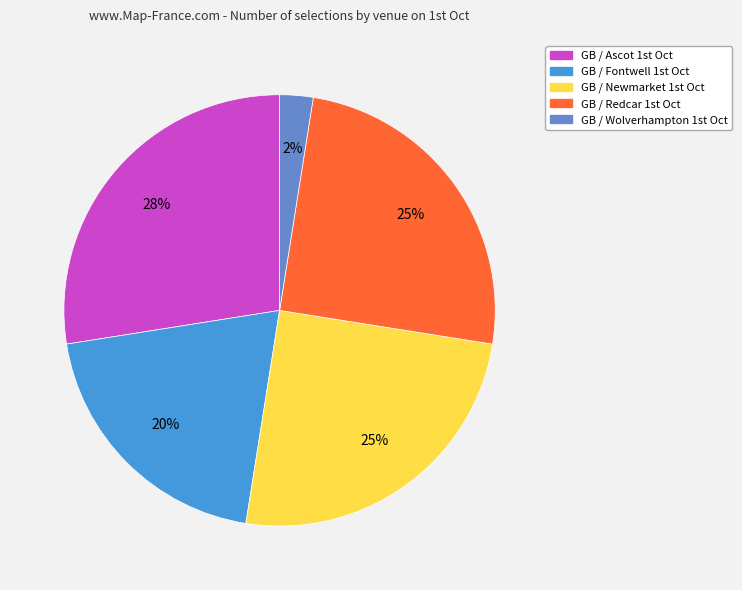

Count the number of slices in the pie.

5